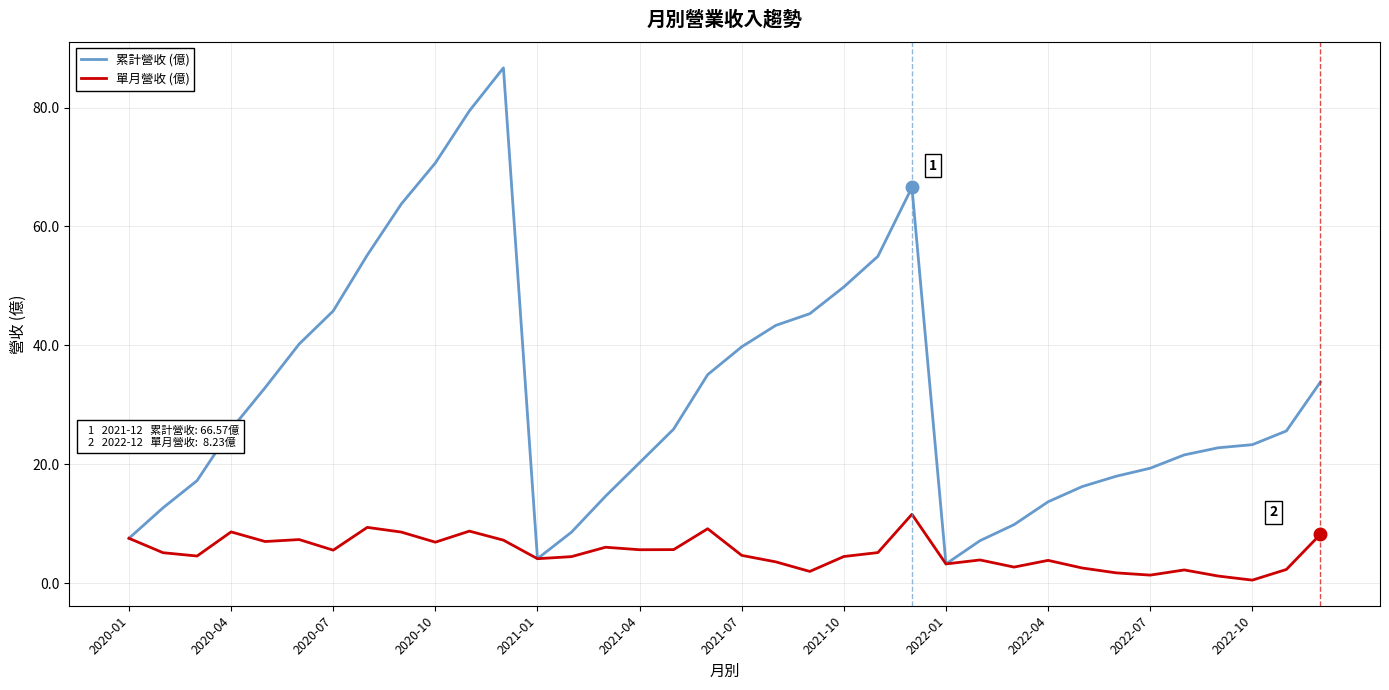

What is the maximum value shown in the chart?

86.7